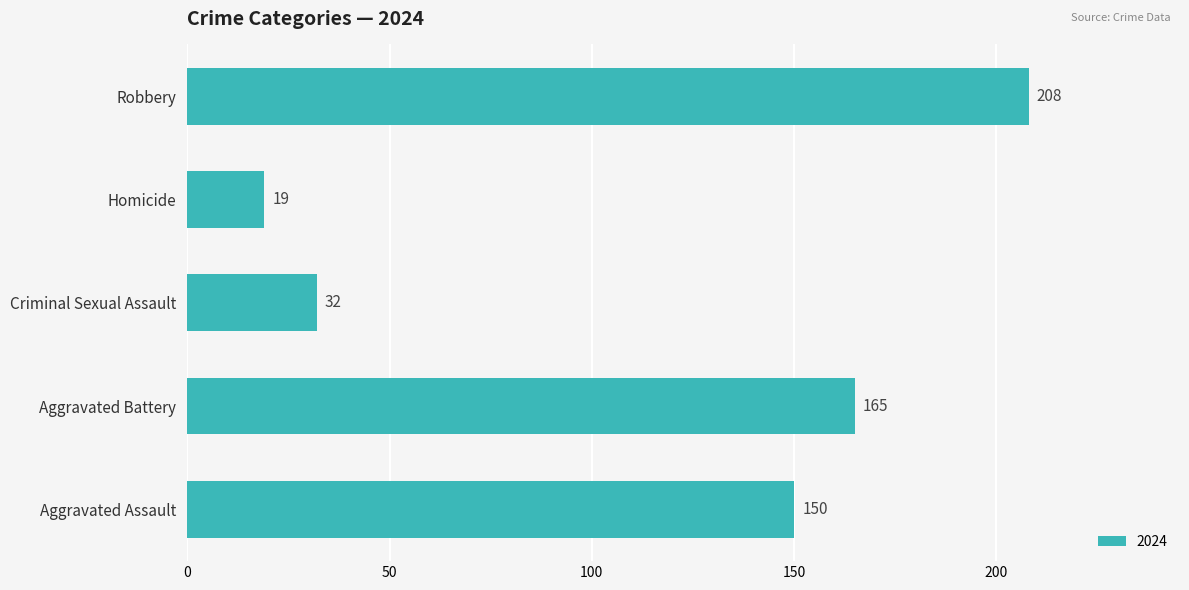

Reading bottom to top, extract all data points from this chart.

Aggravated Assault=150	Aggravated Battery=165	Criminal Sexual Assault=32	Homicide=19	Robbery=208